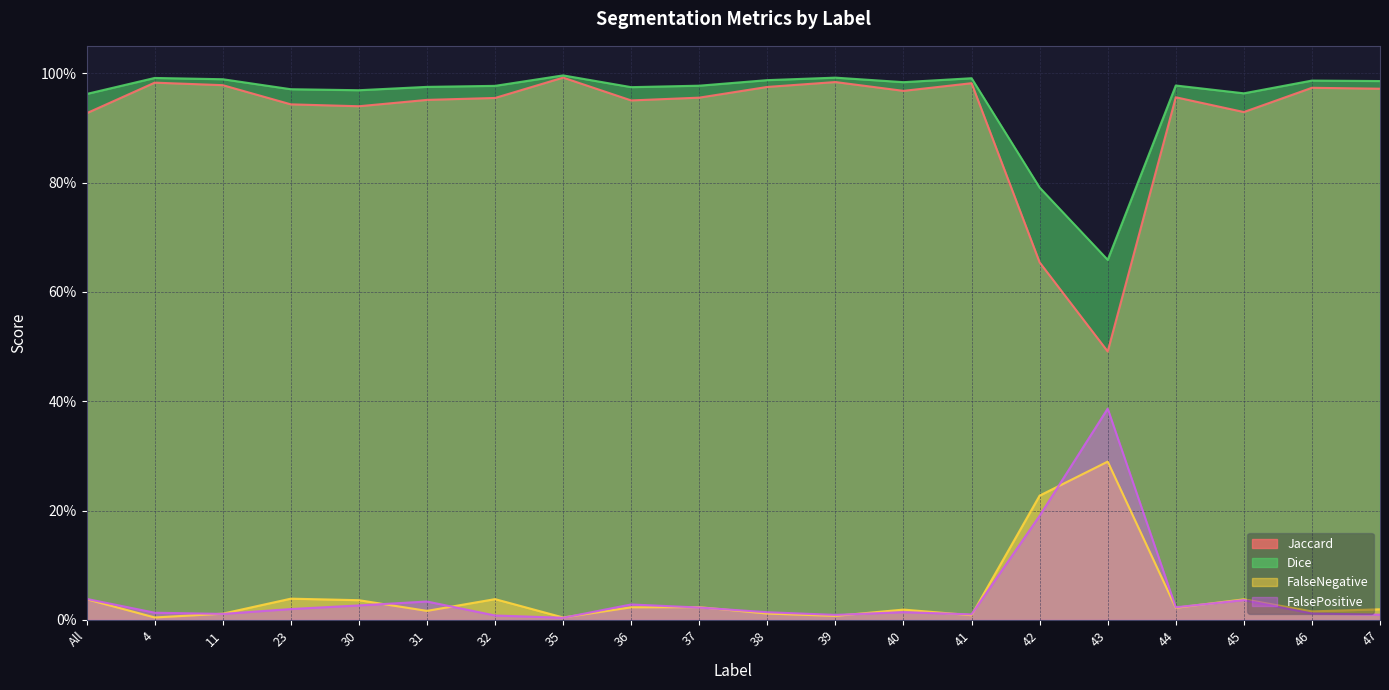

Where is Jaccard nearest to the value 0?

43